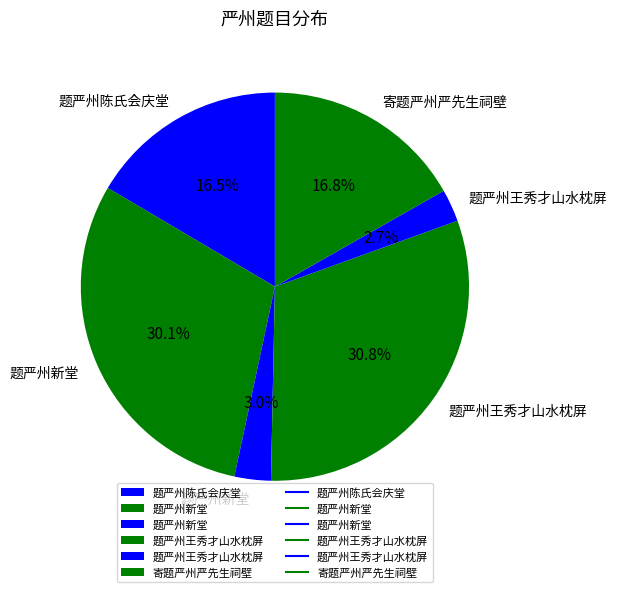

Is there a majority slice in this chart?

No